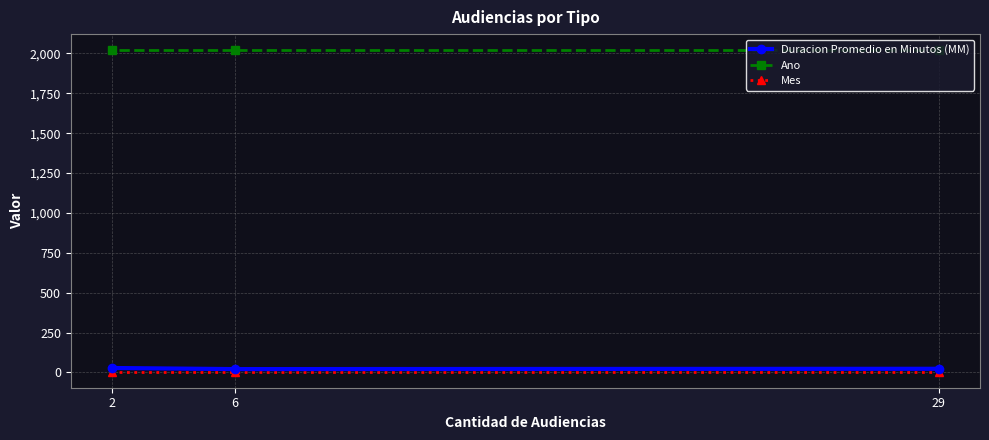

What is the sum of all Mes values?

15